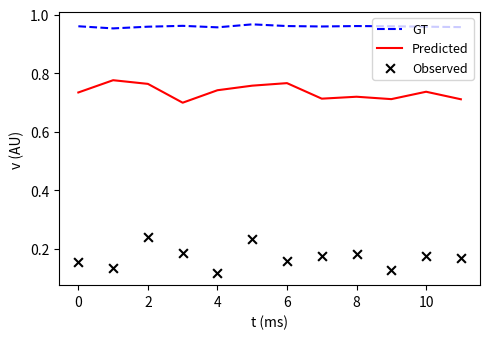

Which series contains the highest Y value?

GT